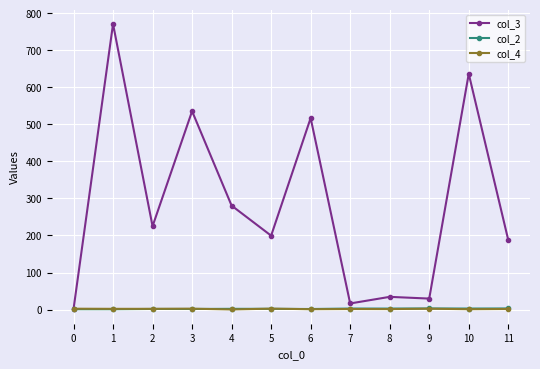

True or false: col_4 has more than 0 interior local peaks.

True